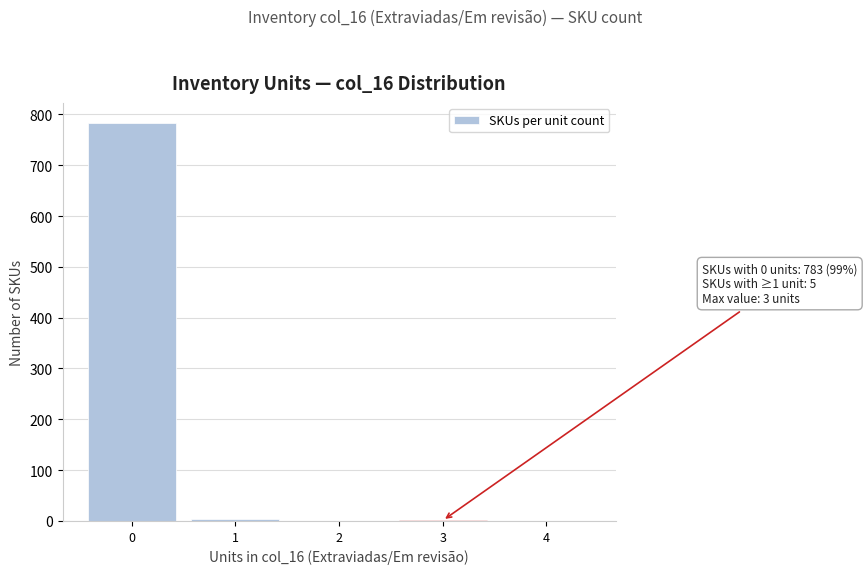

What is the maximum value shown in the chart?

783